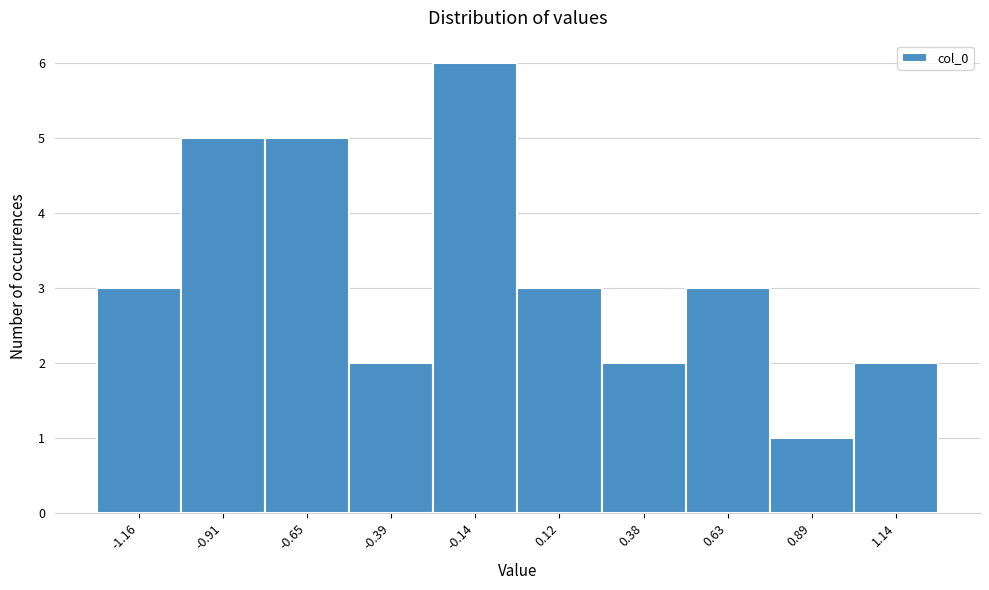

Reading right to left, transcribe all the data shown in this chart.

1.14=2	0.89=1	0.63=3	0.38=2	0.12=3	-0.14=6	-0.39=2	-0.65=5	-0.91=5	-1.16=3